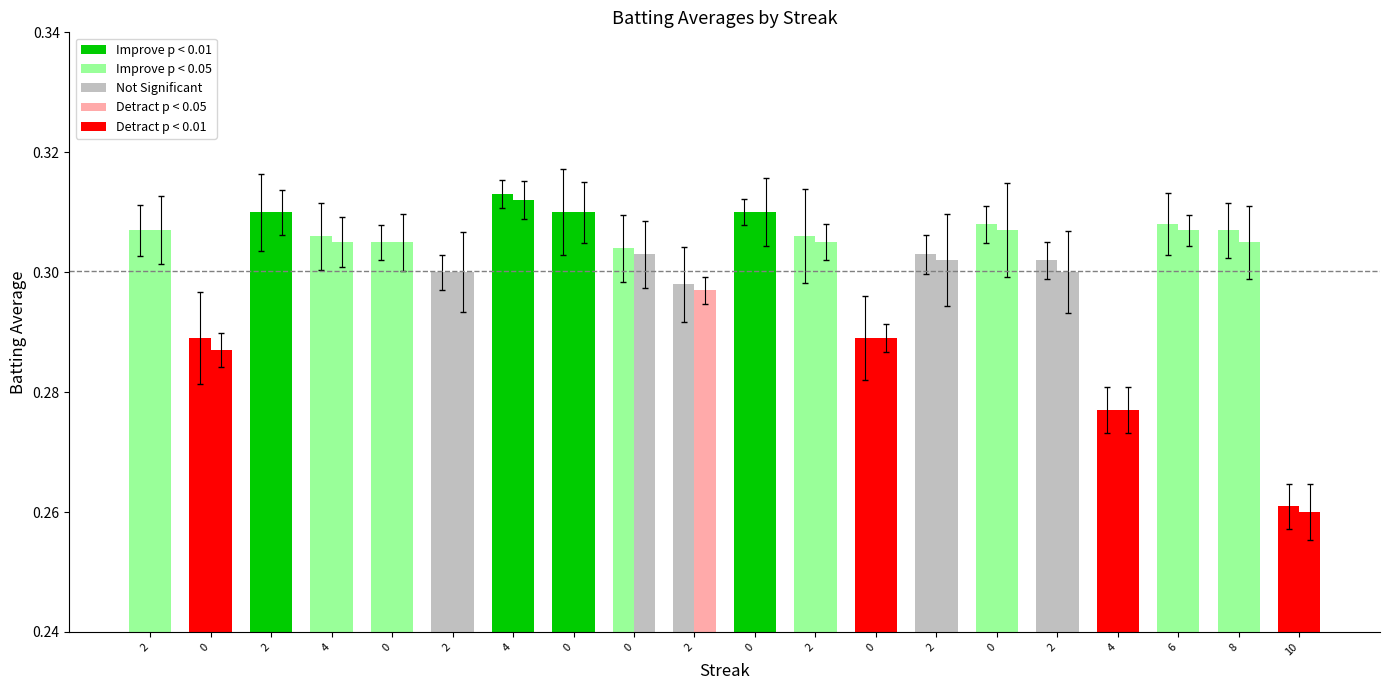

What is the sum of the Batting Average2 values at 0 and 4?

0.6